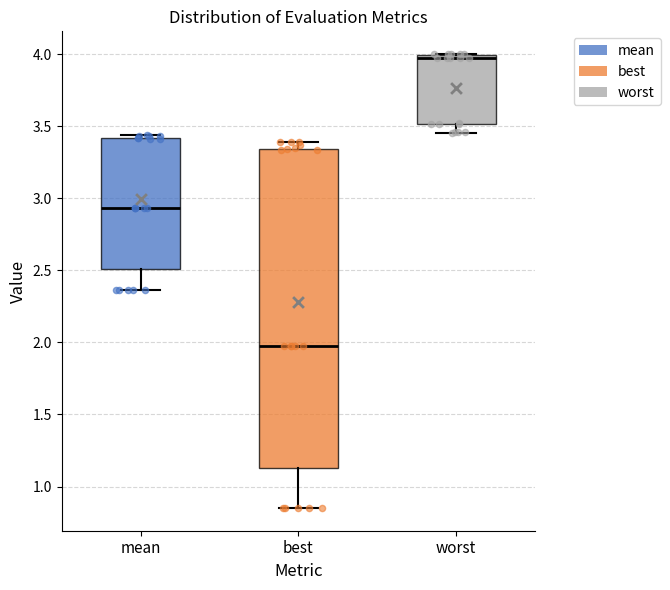

Which box has the highest median line?

worst